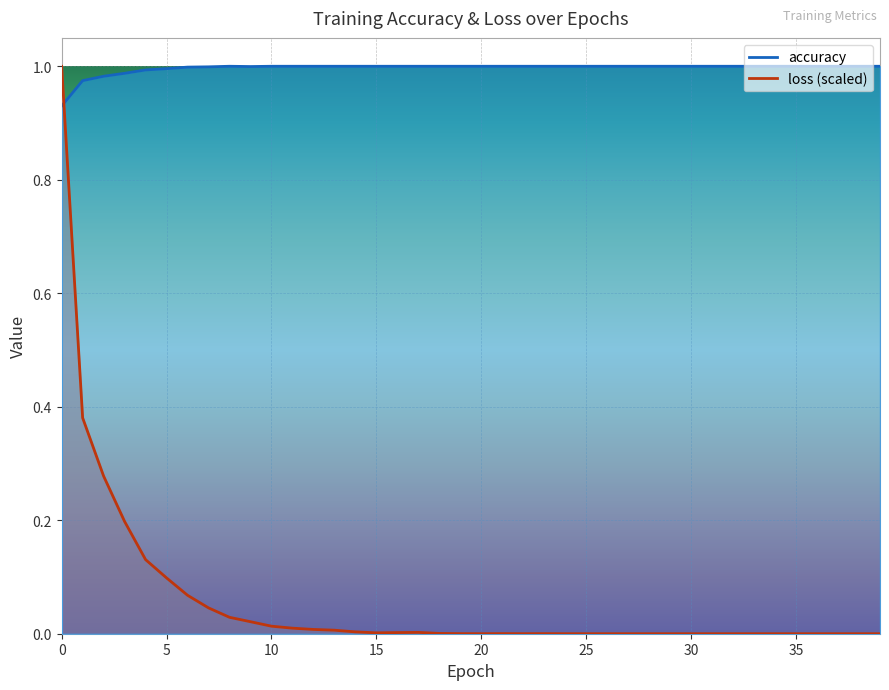

What is the total value across all series at 11?

1.0